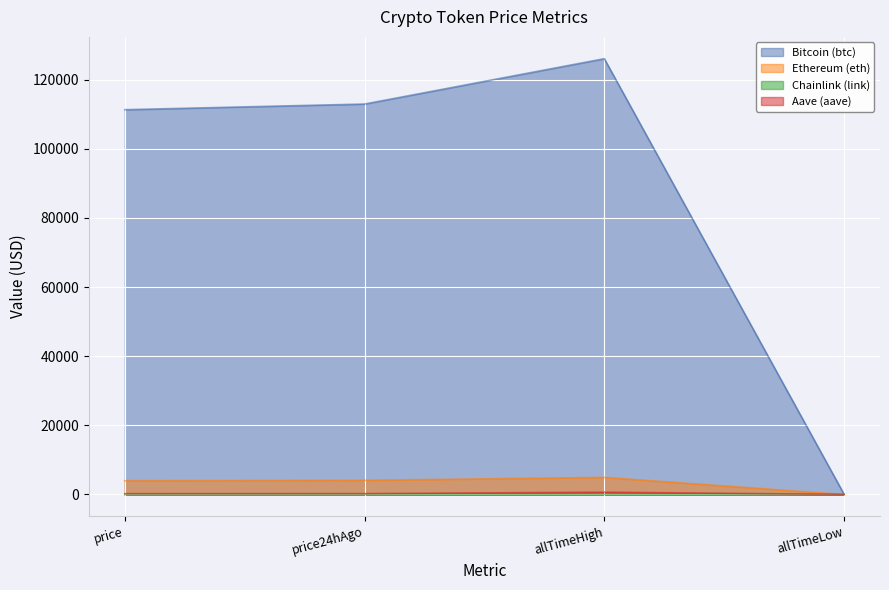

Which series has the largest range (max minus min)?

Bitcoin (btc)